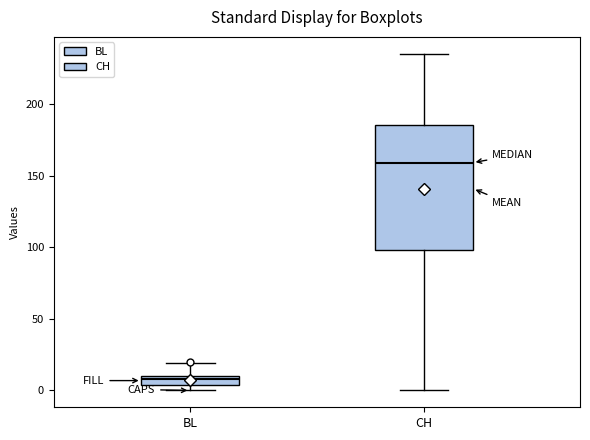

Where is the upper edge of the box for BL on the y-axis? The values are not printed on the chart, so give them approximately, as read against the axis.

10